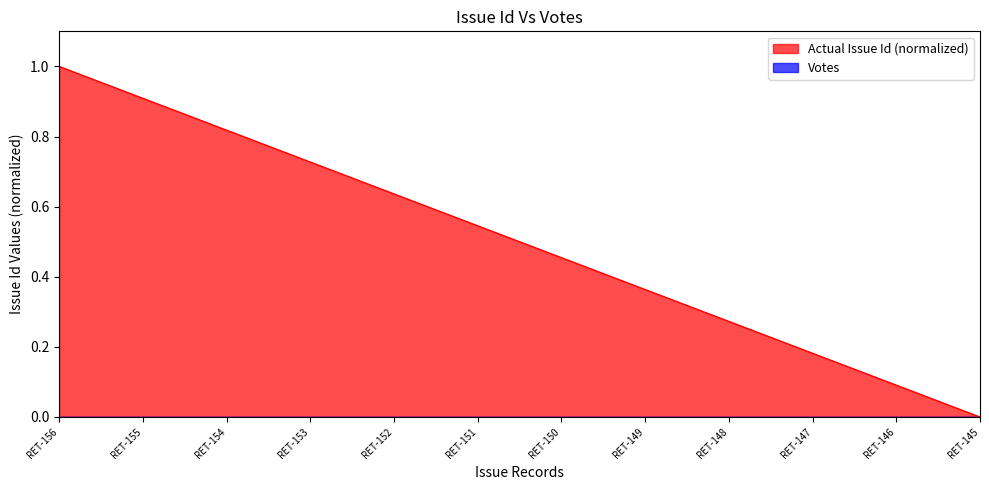

How many categories are shown in the chart?

12